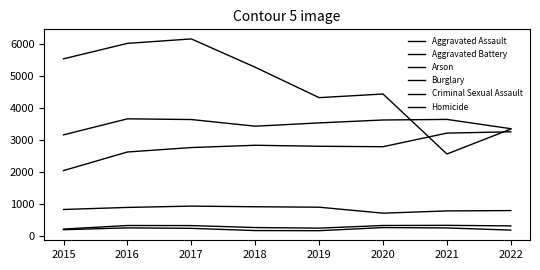

What is the value of the Arson point at the 7th from the left?

246